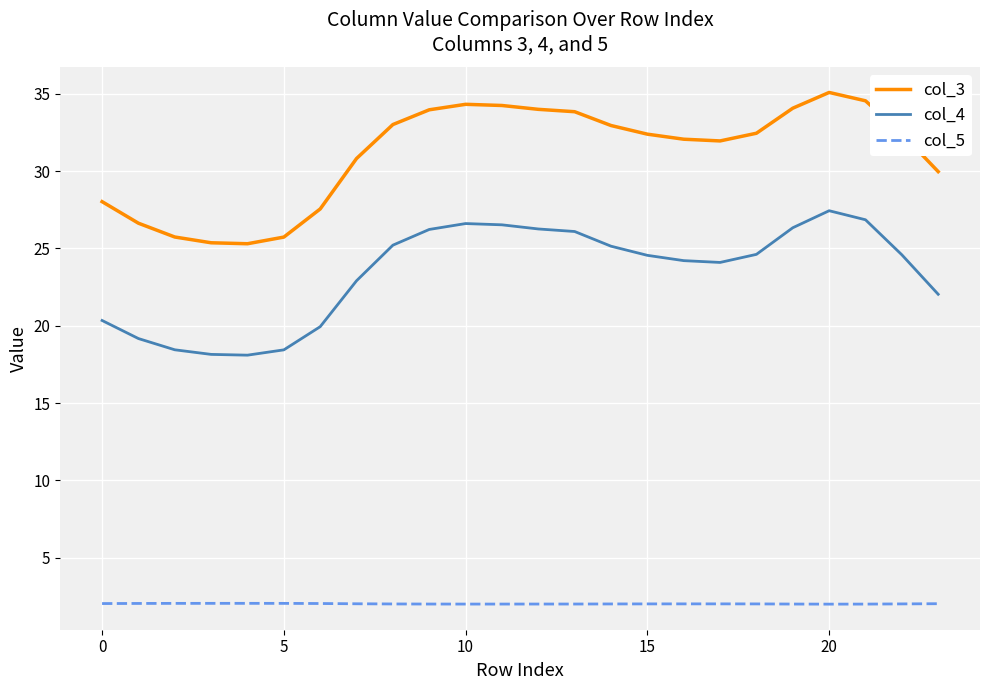

At how many categories does at least one series exceed 16?

24